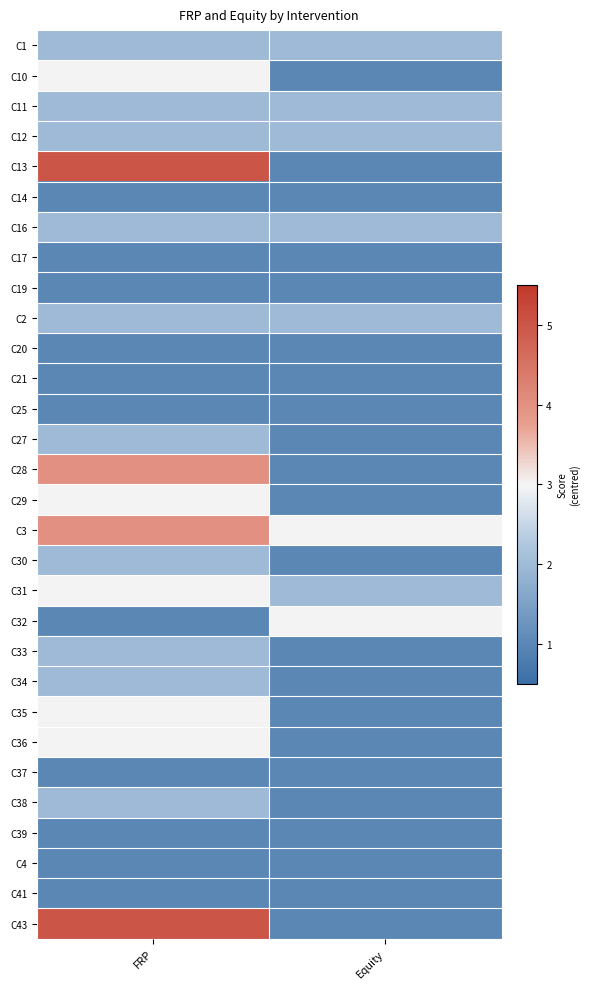

What is the difference between the highest and lowest values at FRP?

4